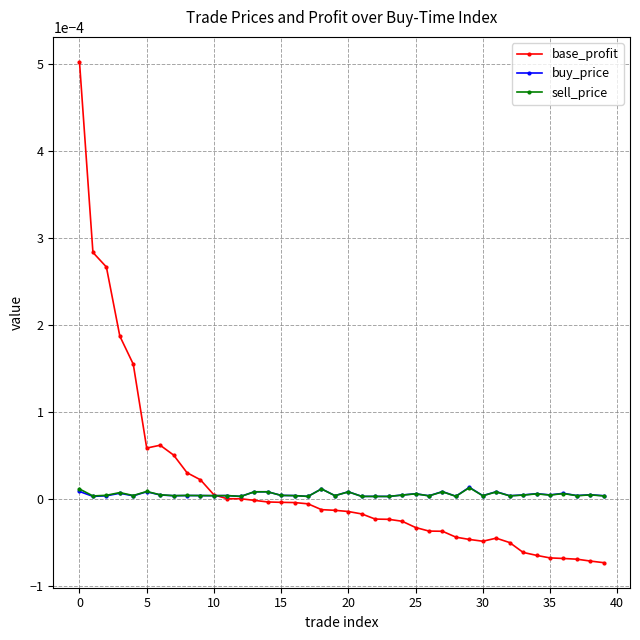

True or false: sell_price has more than 2 points higher than both neighbors.

True